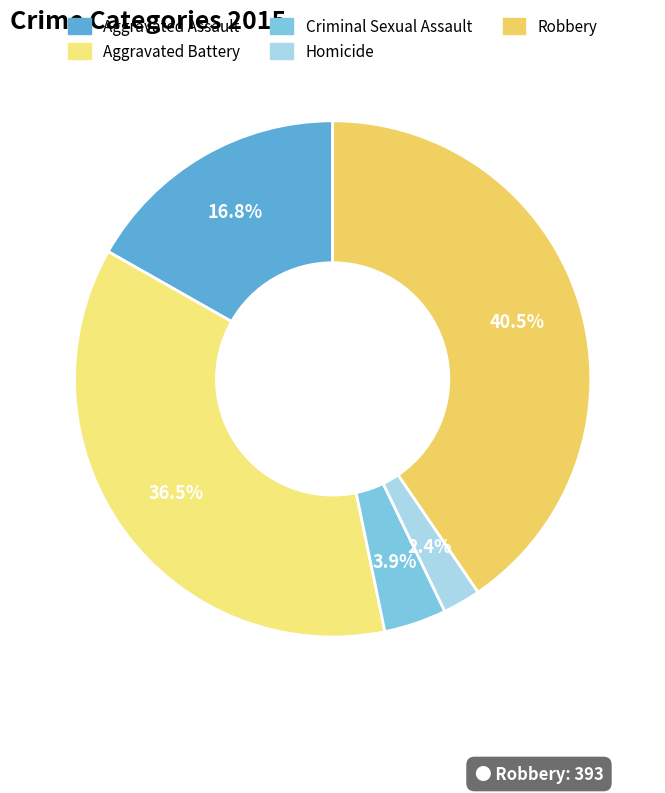

Which category has the smallest portion of the pie?

Homicide